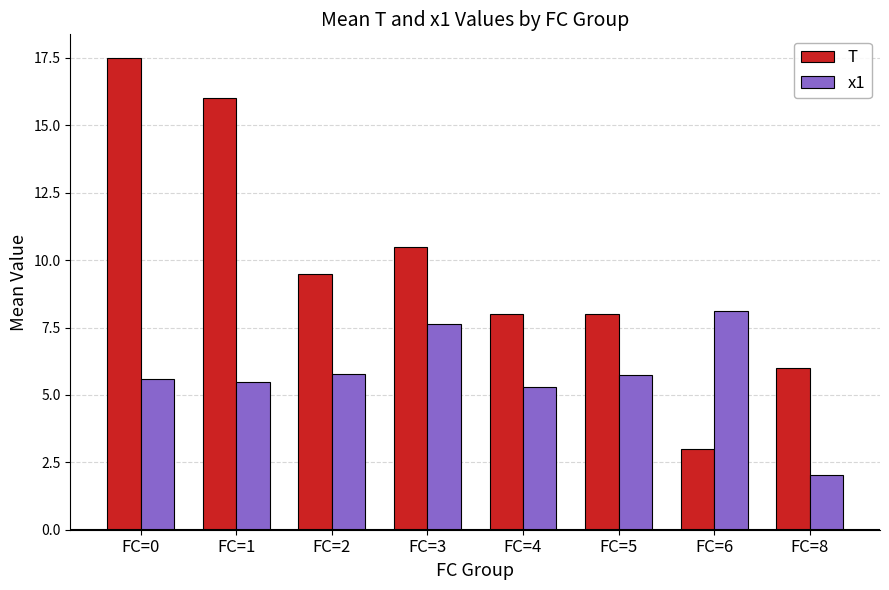

What is the maximum value shown in the chart?

17.5